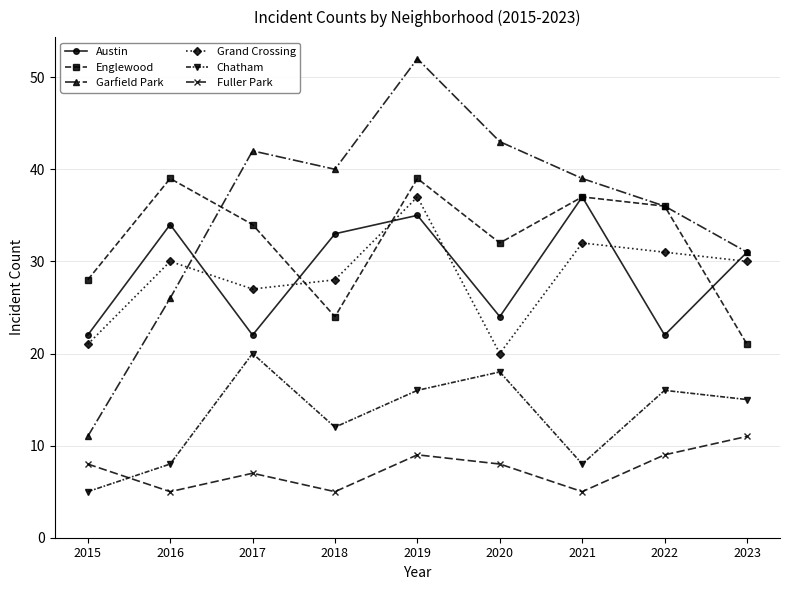

Between 2015 and 2021, which series saw the biggest shift?

Garfield Park